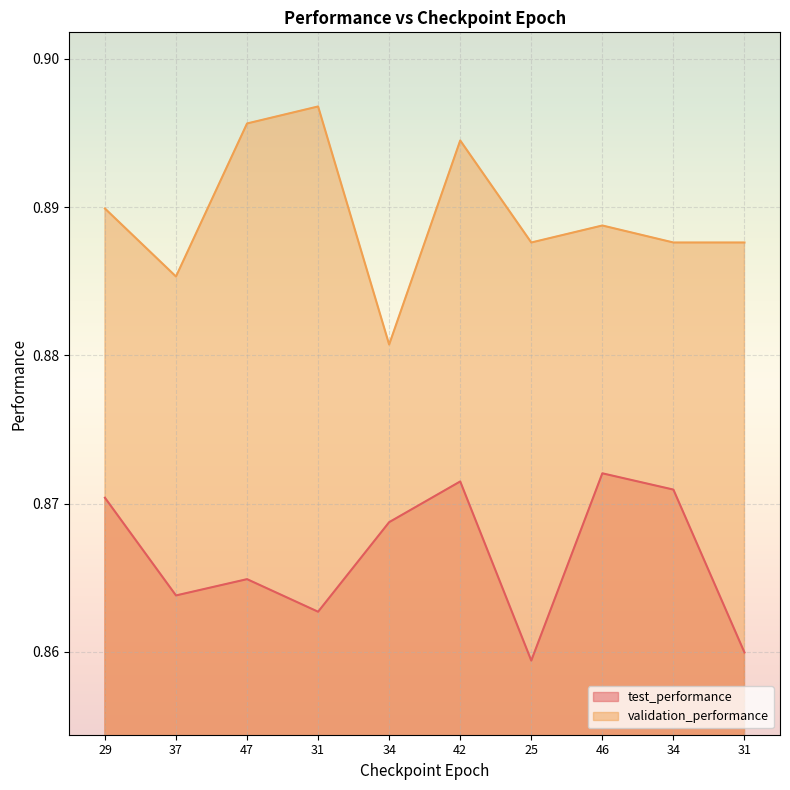

How many lines are shown in the chart?

2